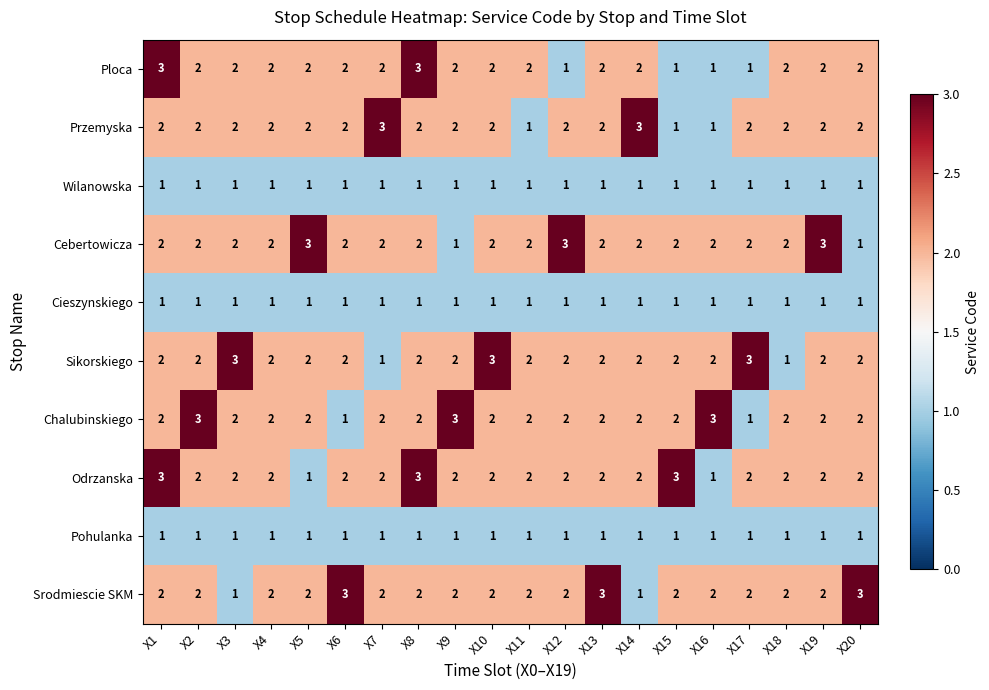

What is the maximum value shown in the chart?

3